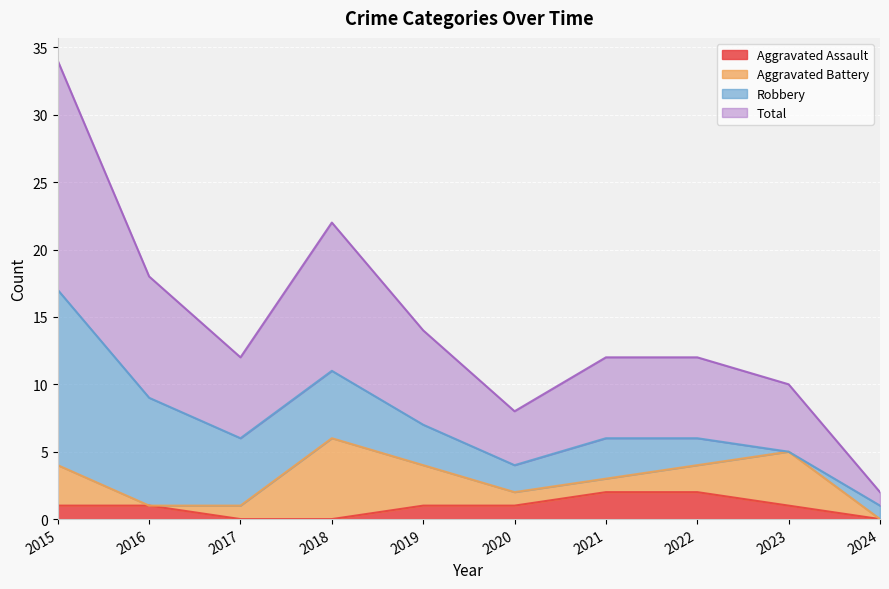

True or false: Aggravated Assault has a value of 1 at 2023.

True